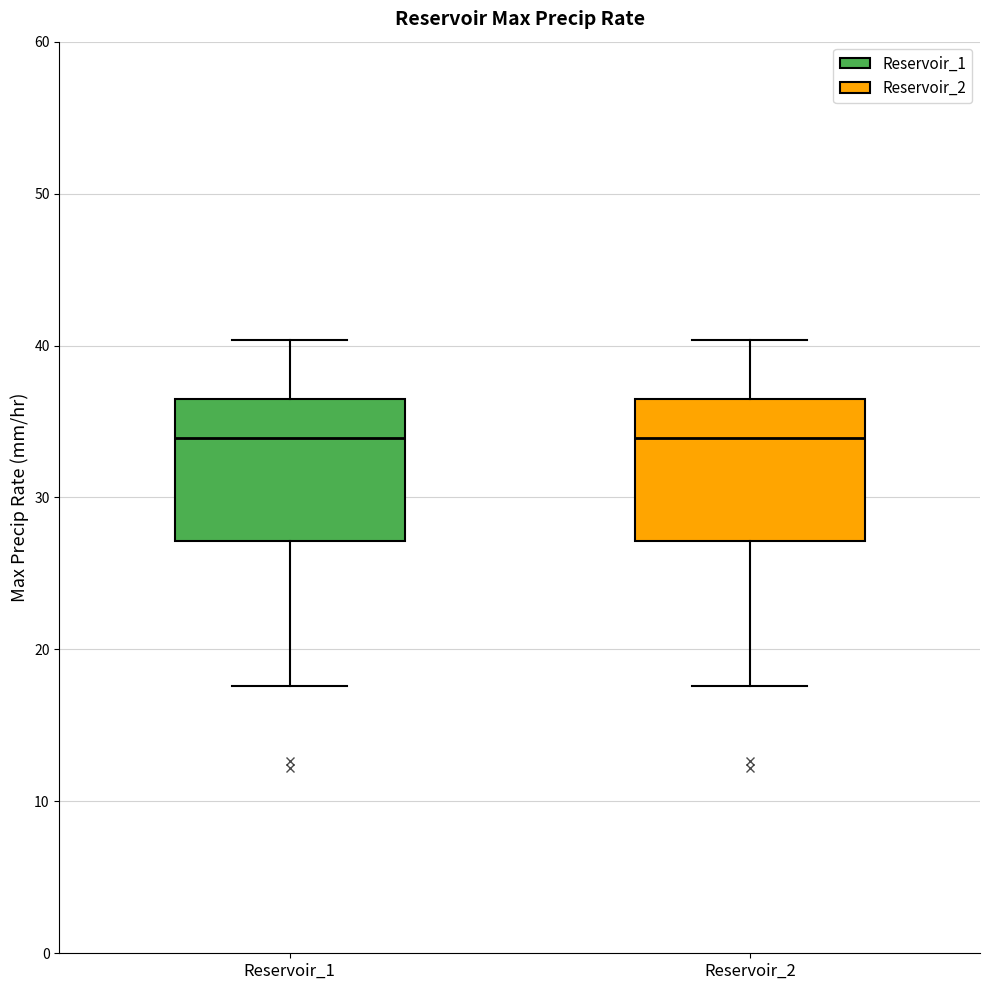

Reading left to right, transcribe this box plot: for each box, give where its median line is, the range the box spans, and where its two whiskers end, as read against the y-axis. The values are not printed on the chart, so give them approximately, as read against the axis.

Reservoir_1: median 34, box 27 to 36, whiskers 18 to 40
Reservoir_2: median 34, box 27 to 36, whiskers 18 to 40